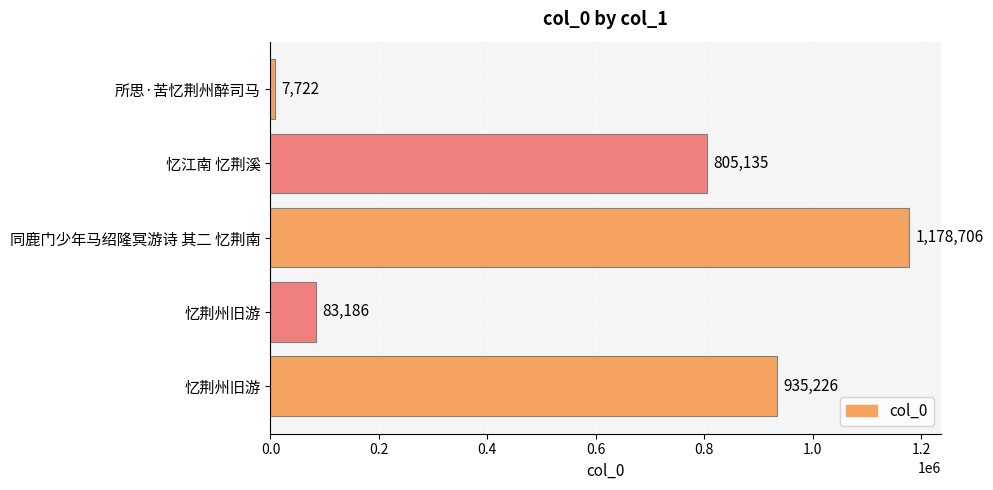

How many values are below 805135?

2